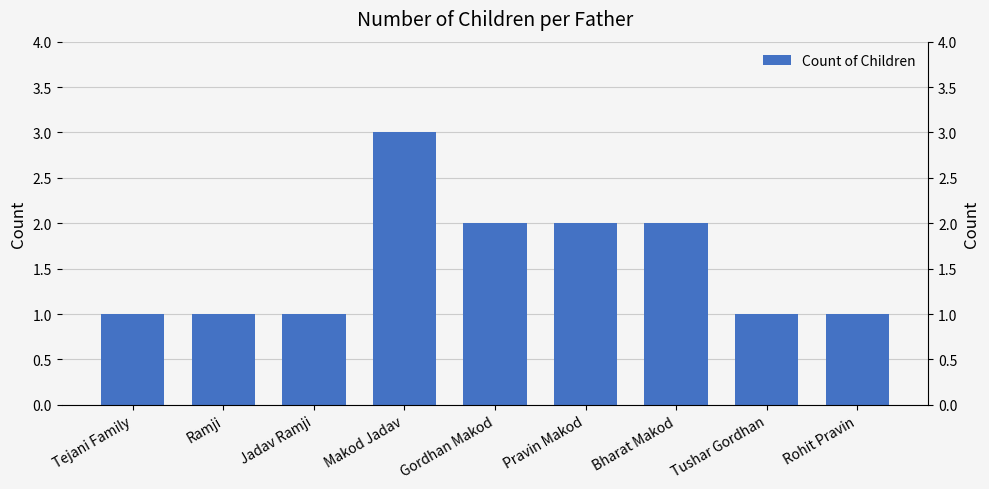

Count the values in the range 1 to 2.

8